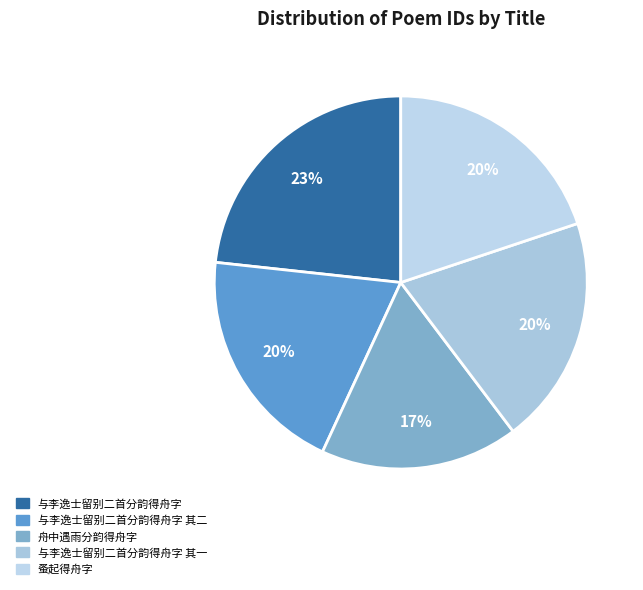

To the nearest percent, what percentage of the pie is 与李逸士留别二首分韵得舟字 其一?

20%